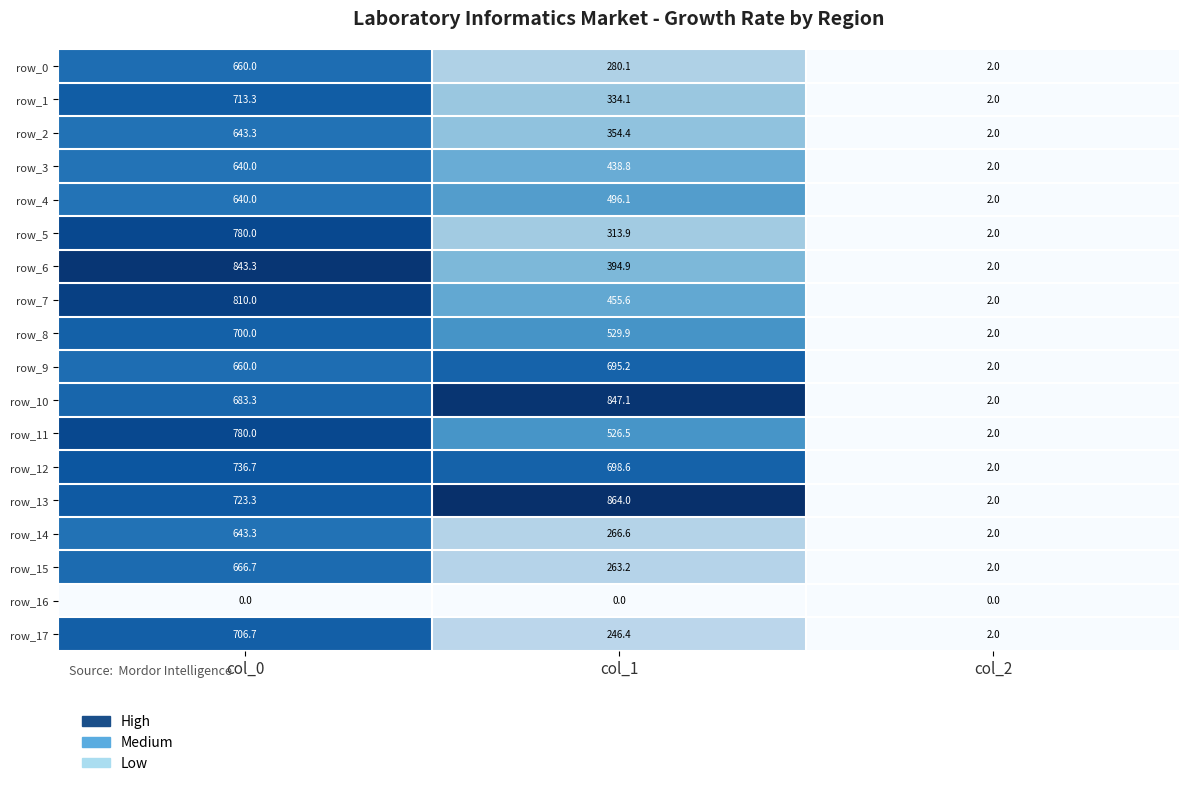

List the labels in order of row_5 value, largest first.

col_0, col_1, col_2